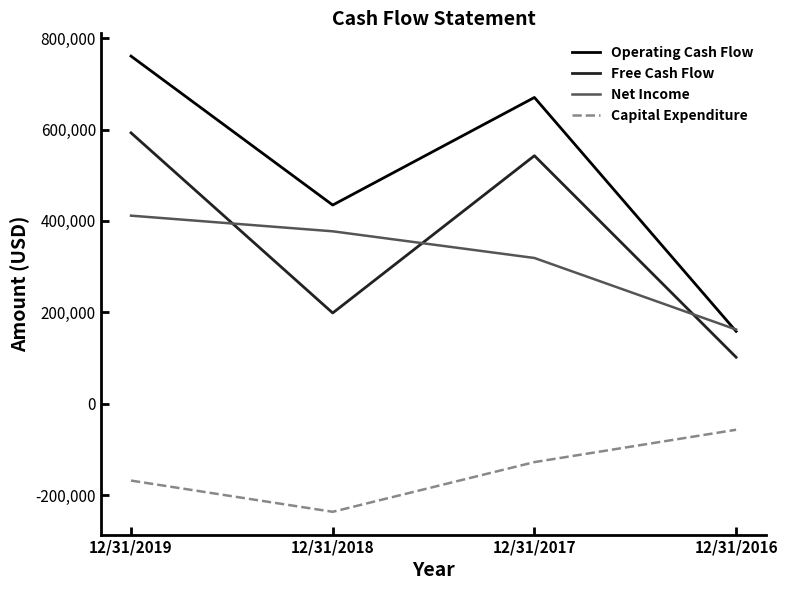

True or false: Free Cash Flow and Operating Cash Flow cross at least once.

False